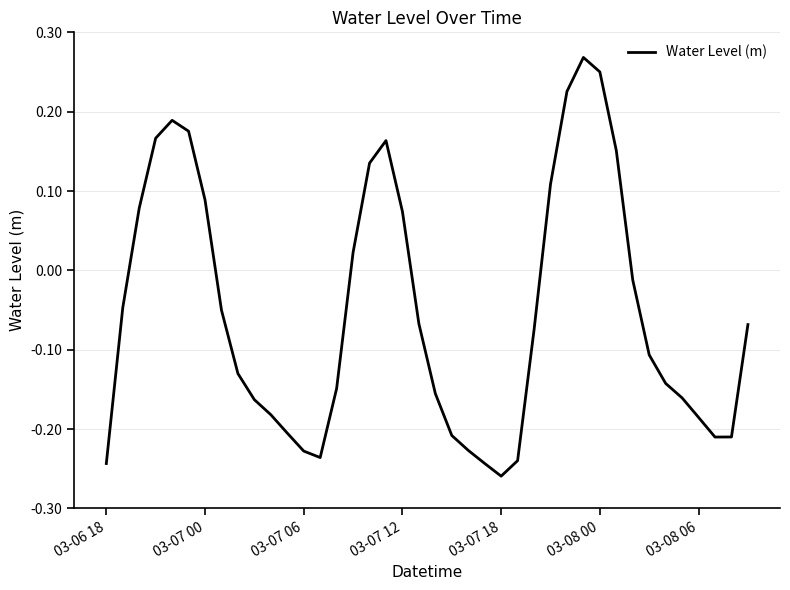

What is the difference between the maximum and minimum values?

0.5